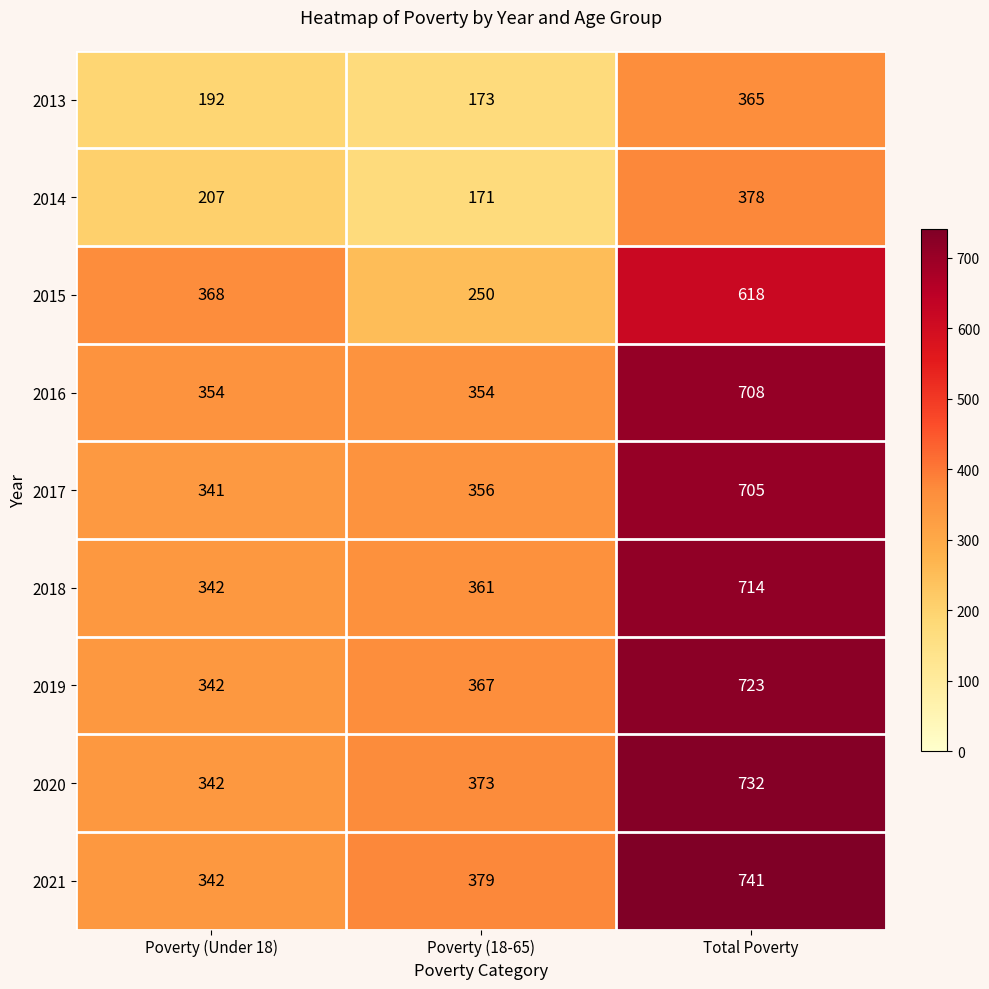

What is the maximum value shown in the chart?

741